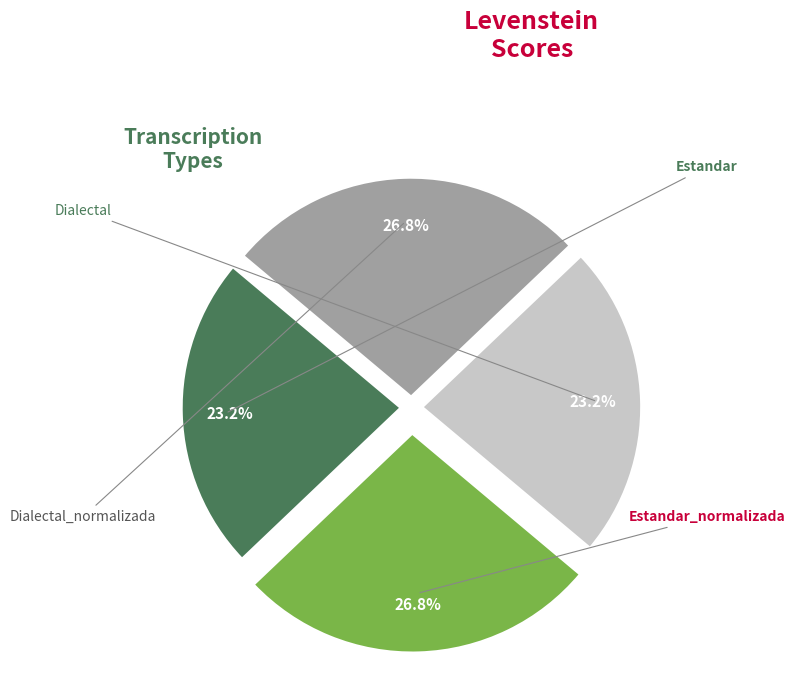

Is there any slice that represents more than half of the pie?

No